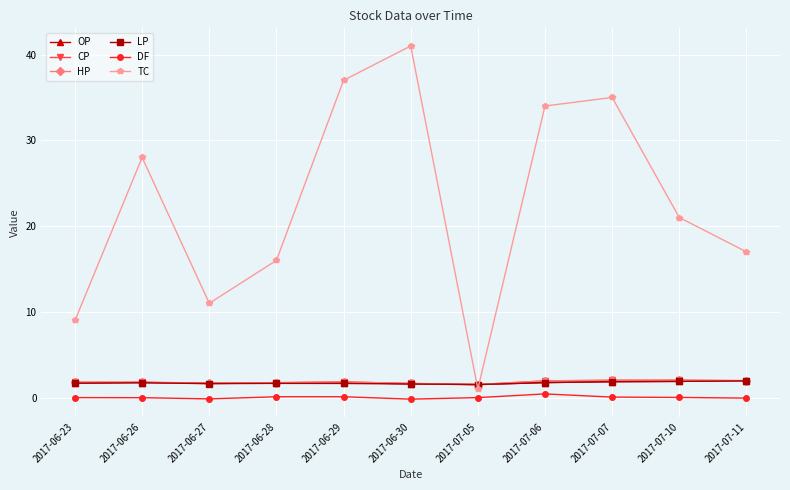

What is the total value across all series at 2017-07-11?

24.8